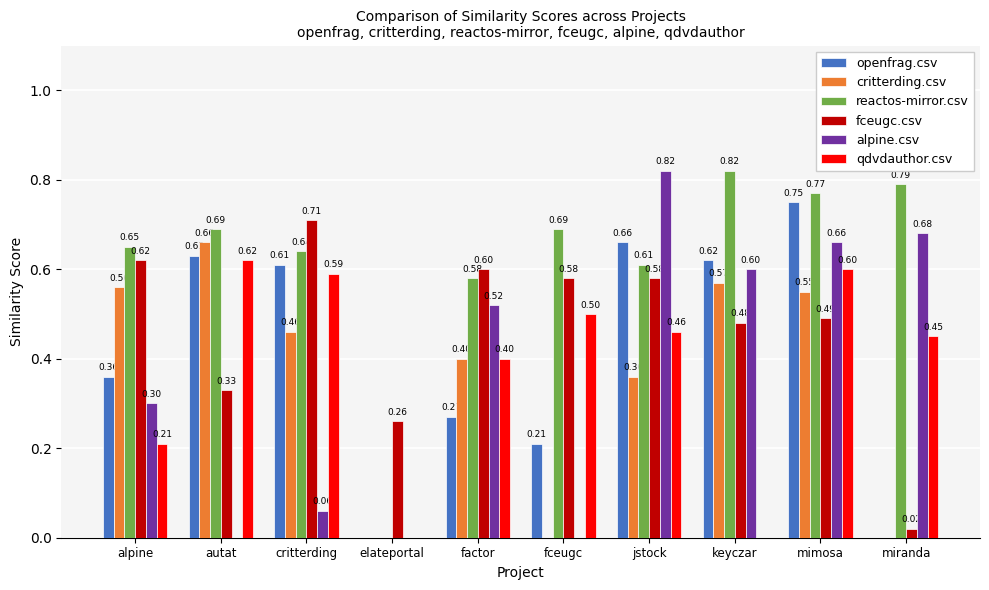

What is the total value across all series at mimosa?

3.8